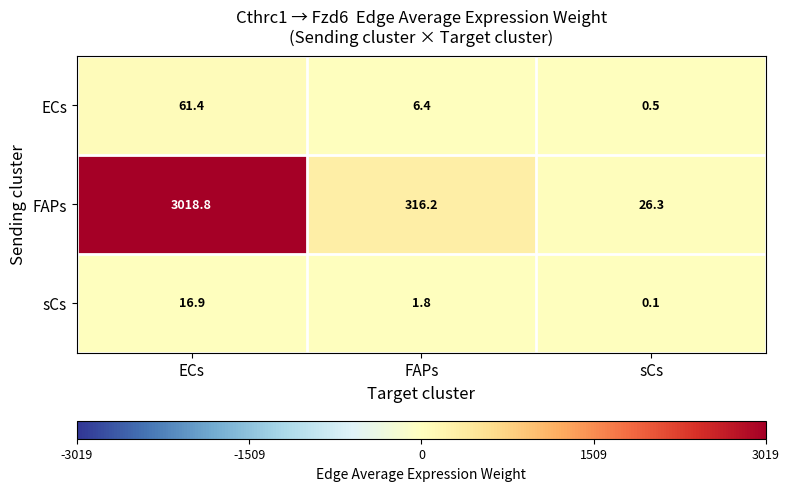

What is the greatest value displayed?

3018.8